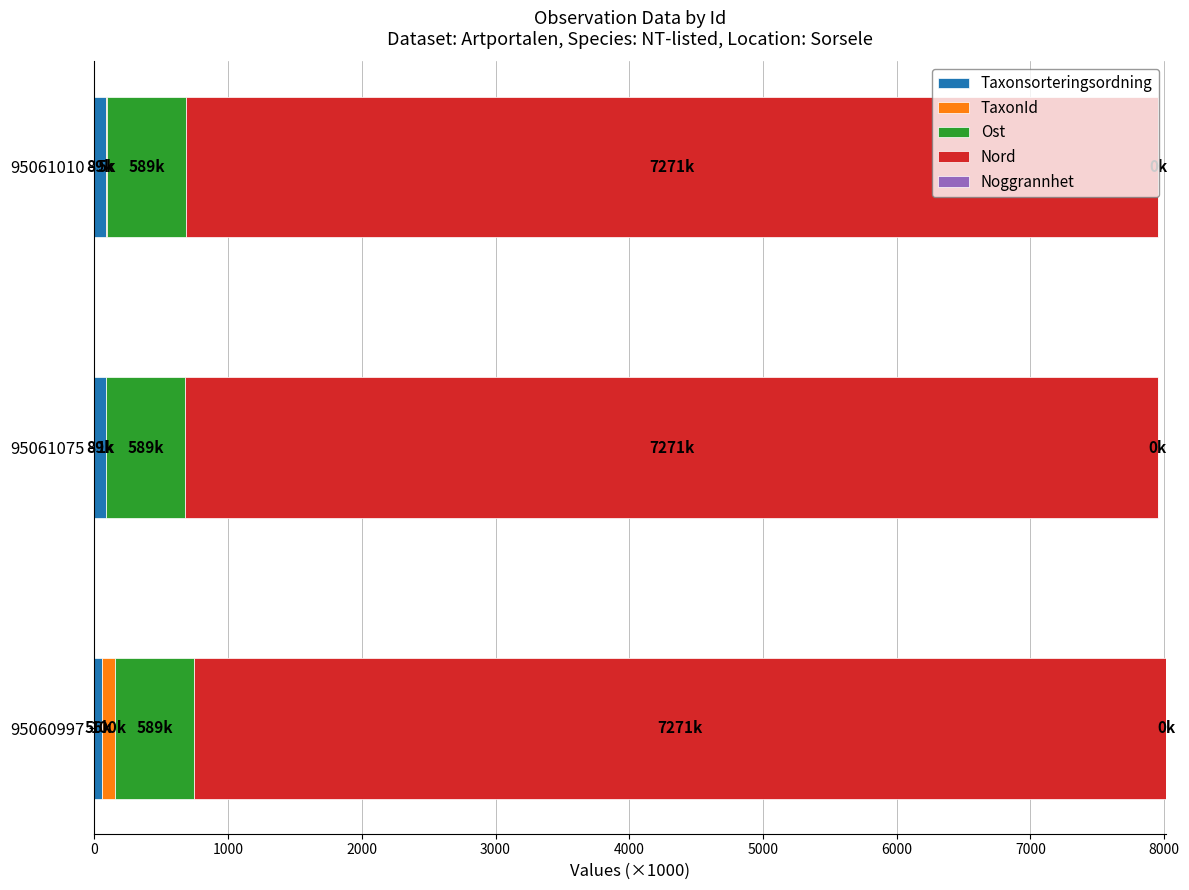

How many data points does each series have?

3